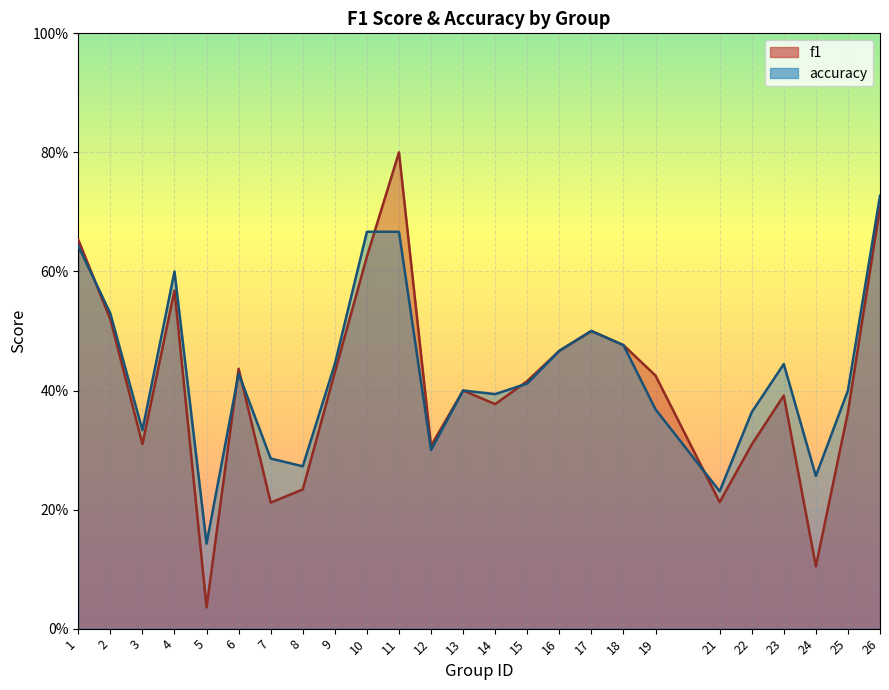

At which category does f1 reach its first local peak?

4